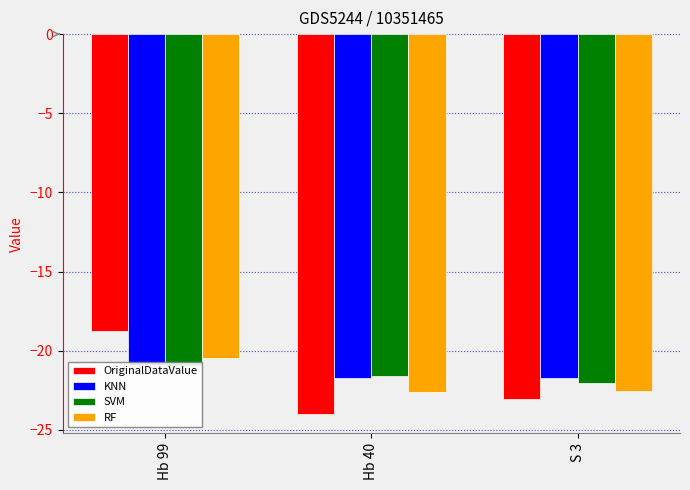

Reading left to right, extract all data points from this chart.

OriginalDataValue: -18.8	-24.0	-23.1
KNN: -20.9	-21.7	-21.7
SVM: -20.9	-21.6	-22.1
RF: -20.5	-22.6	-22.5